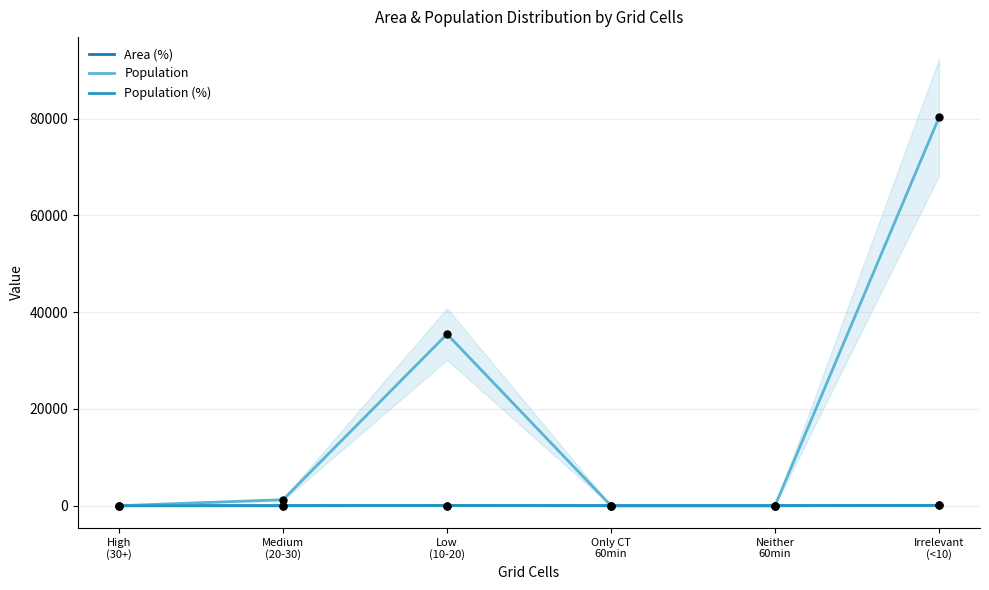

At which category is the sum across all series the highest?

Irrelevant
(<10)